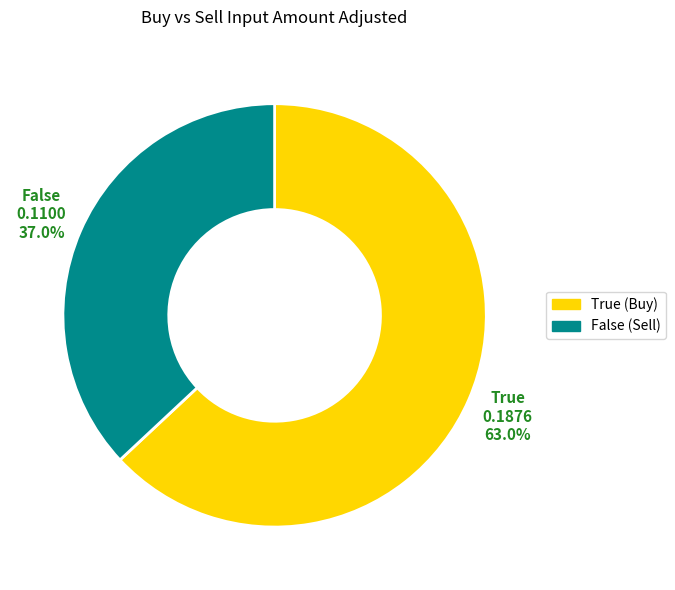

Which category has the smallest portion of the pie?

False